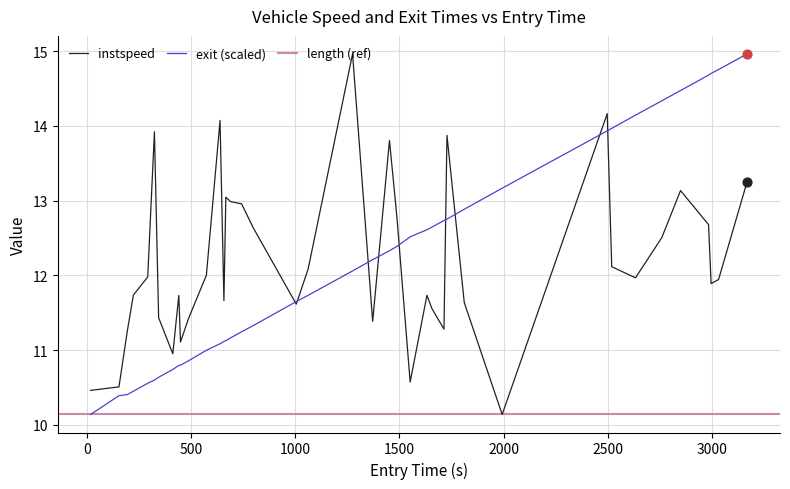

What is the minimum value for instspeed?

10.1